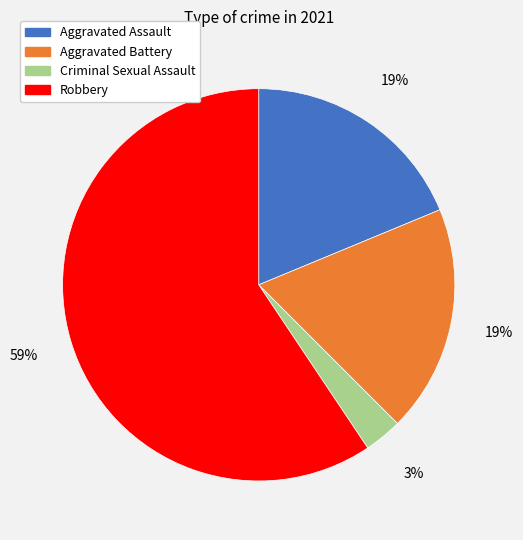

Which category has the biggest portion of the pie?

Robbery